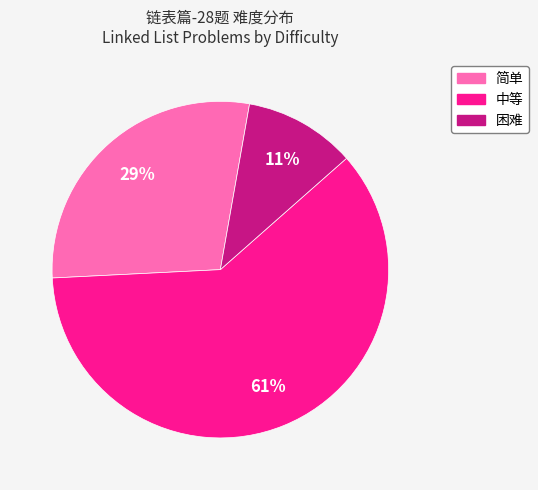

Rank the categories by value from highest to lowest.

中等, 简单, 困难